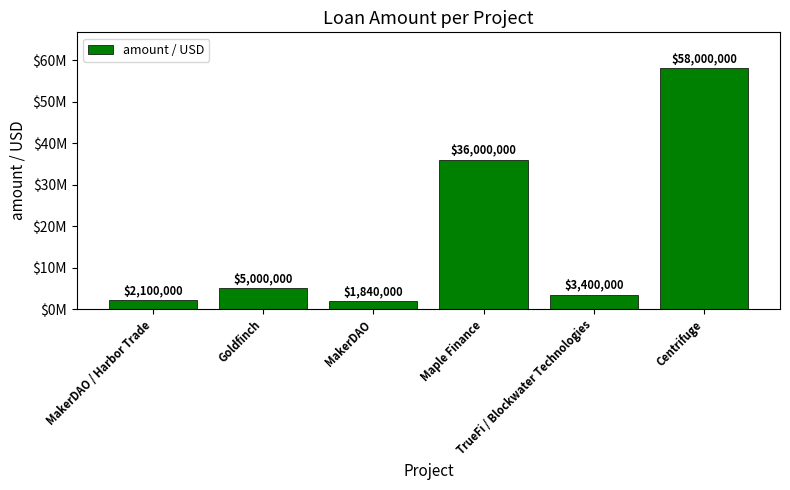

What is the label of the 2nd bar from the right?

TrueFi / Blockwater Technologies